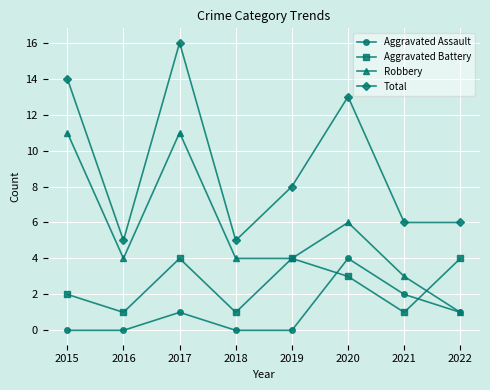

What is the difference between the maximum and minimum values in the Aggravated Battery series?

3